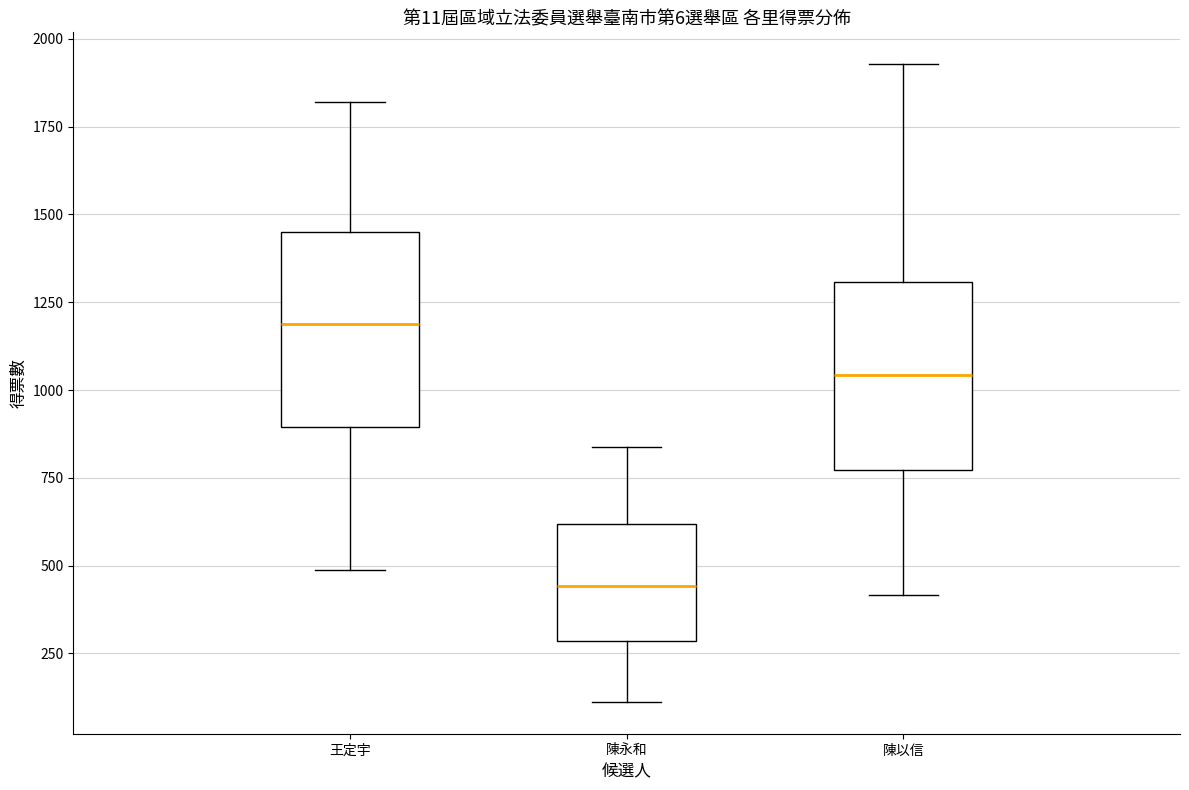

Reading left to right, transcribe this box plot: for each box, give where its median line is, the range the box spans, and where its two whiskers end, as read against the y-axis. The values are not printed on the chart, so give them approximately, as read against the axis.

王定宇: median 1200, box 900 to 1450, whiskers 500 to 1800
陳永和: median 450, box 300 to 600, whiskers 100 to 850
陳以信: median 1050, box 750 to 1300, whiskers 400 to 1950